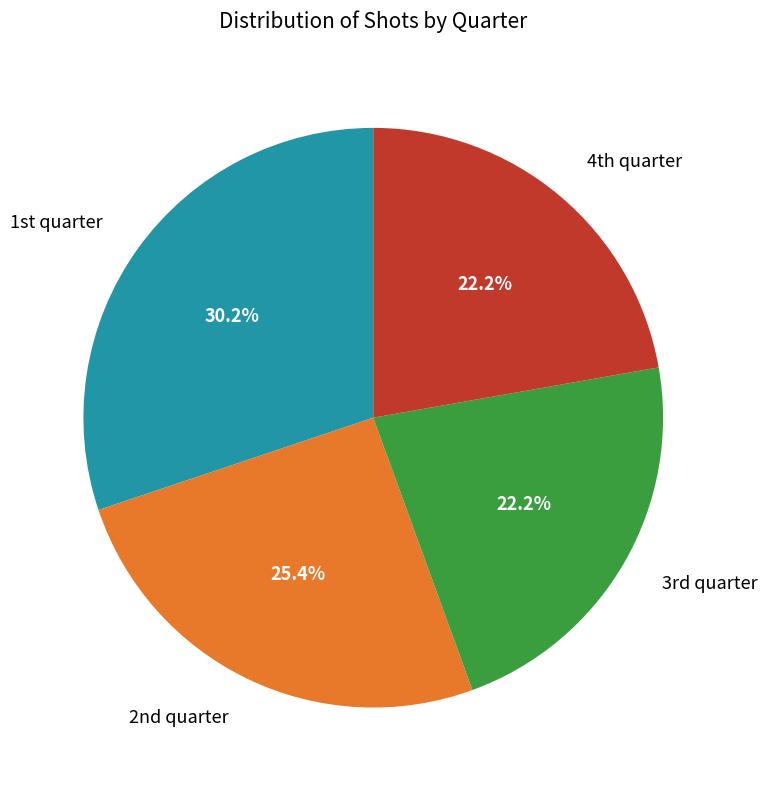

To the nearest percent, what is the difference between the largest and smallest slice percentages?

8%